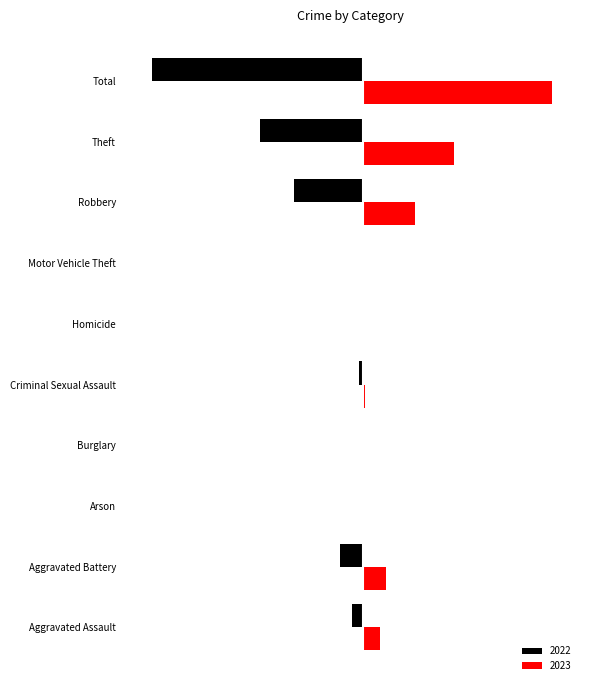

Reading left to right, transcribe all the data shown in this chart.

2022: Aggravated Assault=-28	Aggravated Battery=-60	Arson=-1	Burglary=0	Criminal Sexual Assault=-10	Homicide=0	Motor Vehicle Theft=-2	Robbery=-180	Theft=-269	Total=-550
2023: Aggravated Assault=46	Aggravated Battery=61	Arson=1	Burglary=0	Criminal Sexual Assault=7	Homicide=2	Motor Vehicle Theft=3	Robbery=136	Theft=238	Total=494